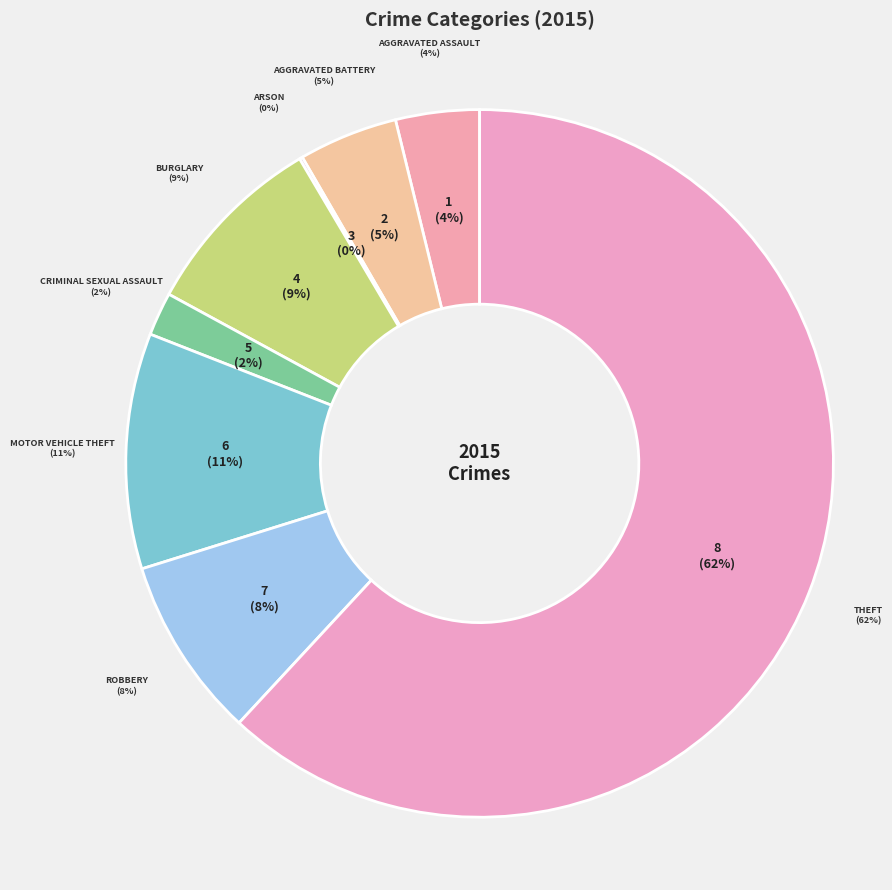

What is the change in value from Robbery to Theft?

+757